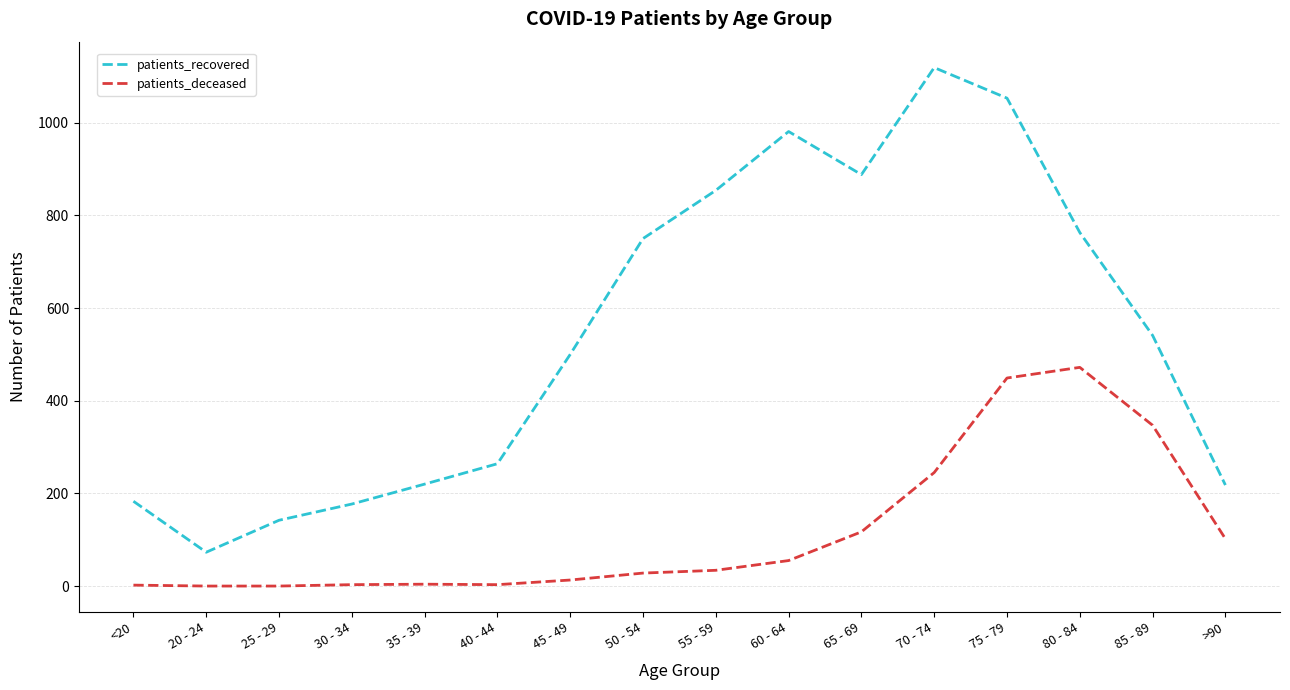

How many lines are shown in the chart?

2